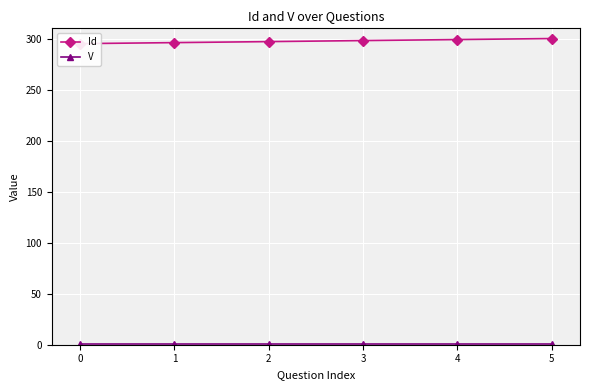

Count the number of categories in the chart.

6